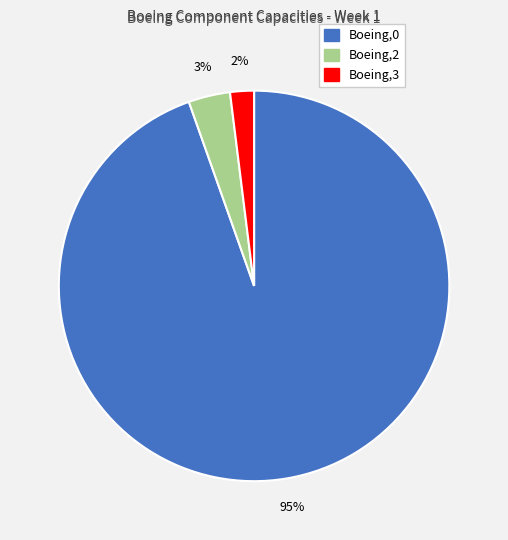

Does any single category account for the majority?

Yes